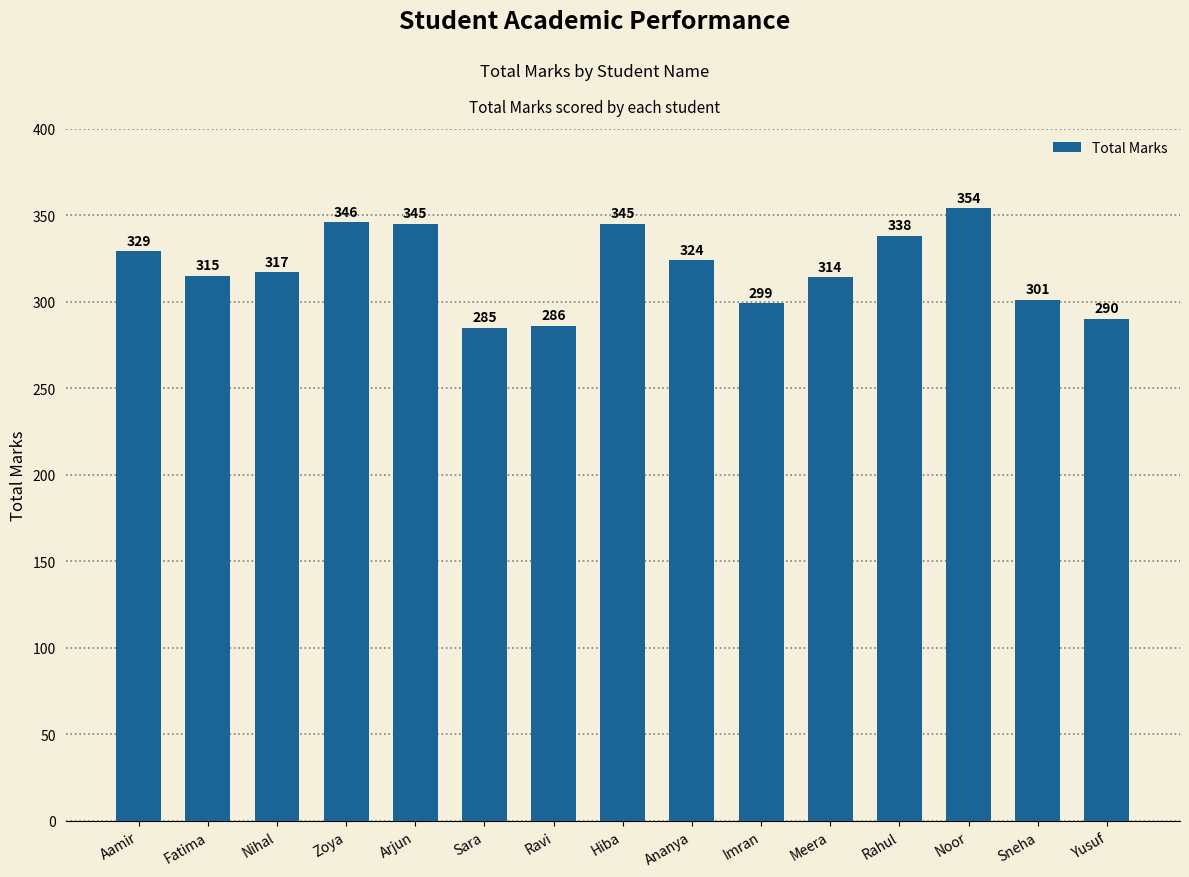

What value does the data have at Sara?

285